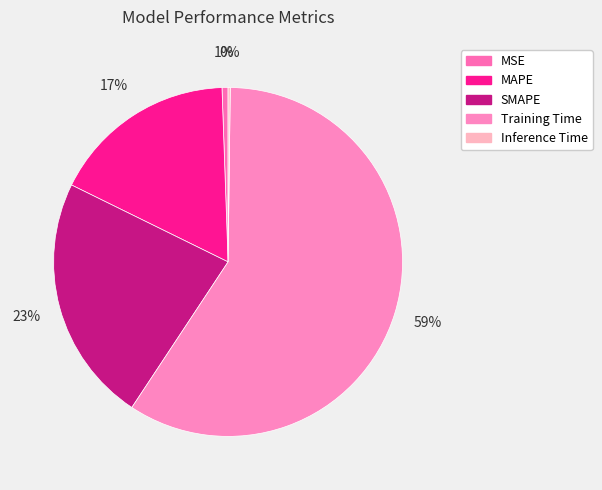

Which slice is the largest?

Training Time